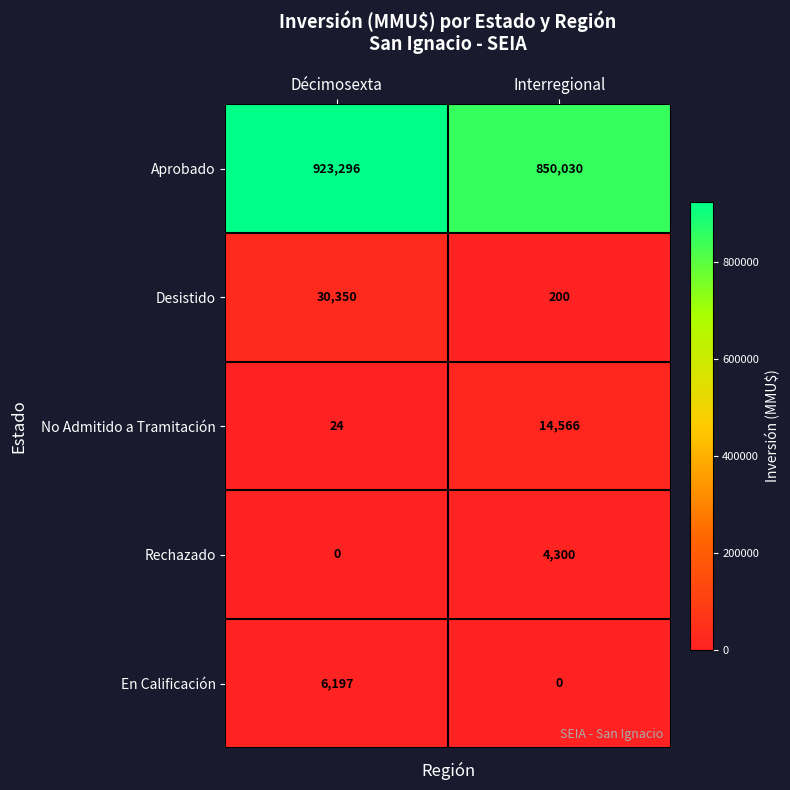

Reading left to right, list all the values displayed in this chart.

Aprobado: Décimosexta=923296	Interregional=850030
Desistido: Décimosexta=30350	Interregional=200
No Admitido a Tramitación: Décimosexta=24	Interregional=14566
Rechazado: Décimosexta=0	Interregional=4300
En Calificación: Décimosexta=6197	Interregional=0